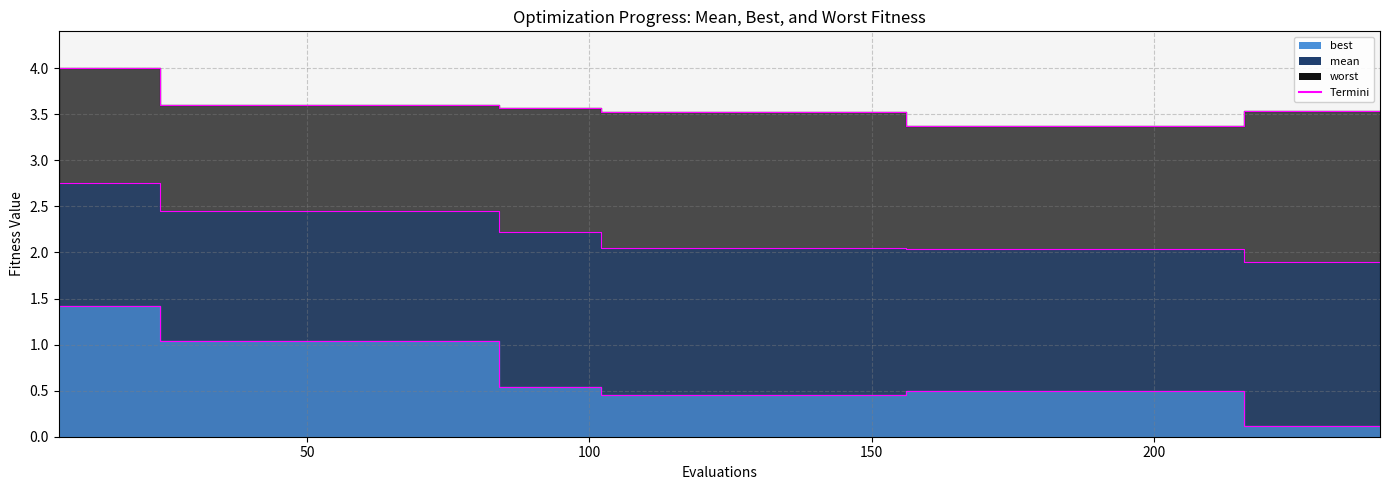

How many lines are shown in the chart?

3